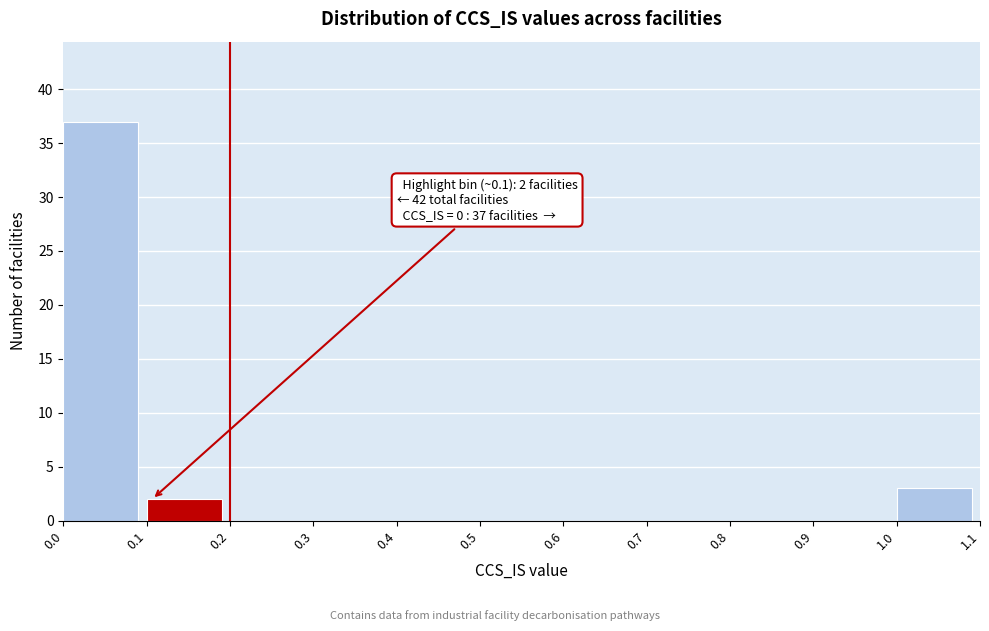

Over which range of the x-axis is the bar tallest?

0.0 to 0.1